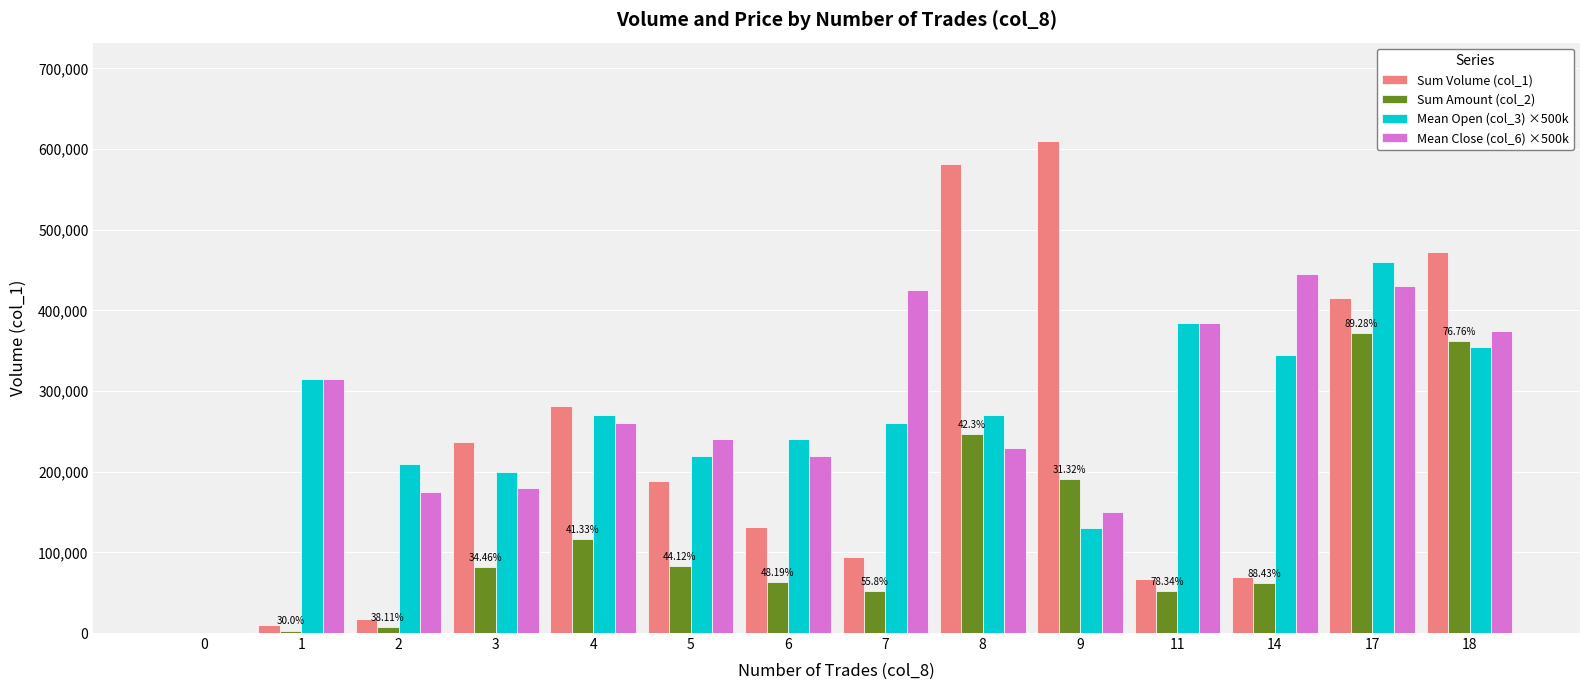

What value does the Mean Close (col_6) ×500k series have at 11, to the nearest 100?

385000